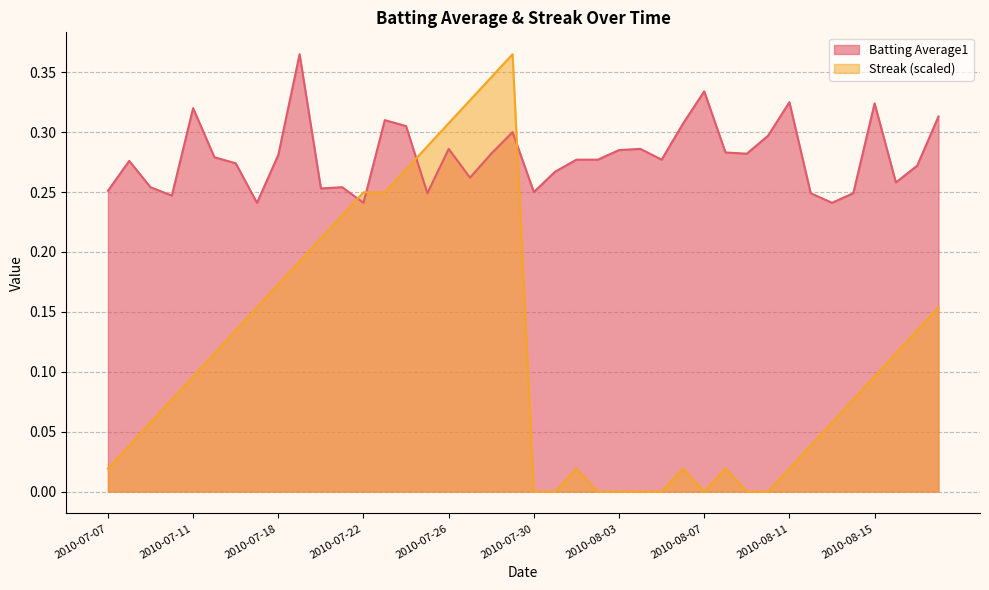

Does the chart have visible grid lines?

Yes